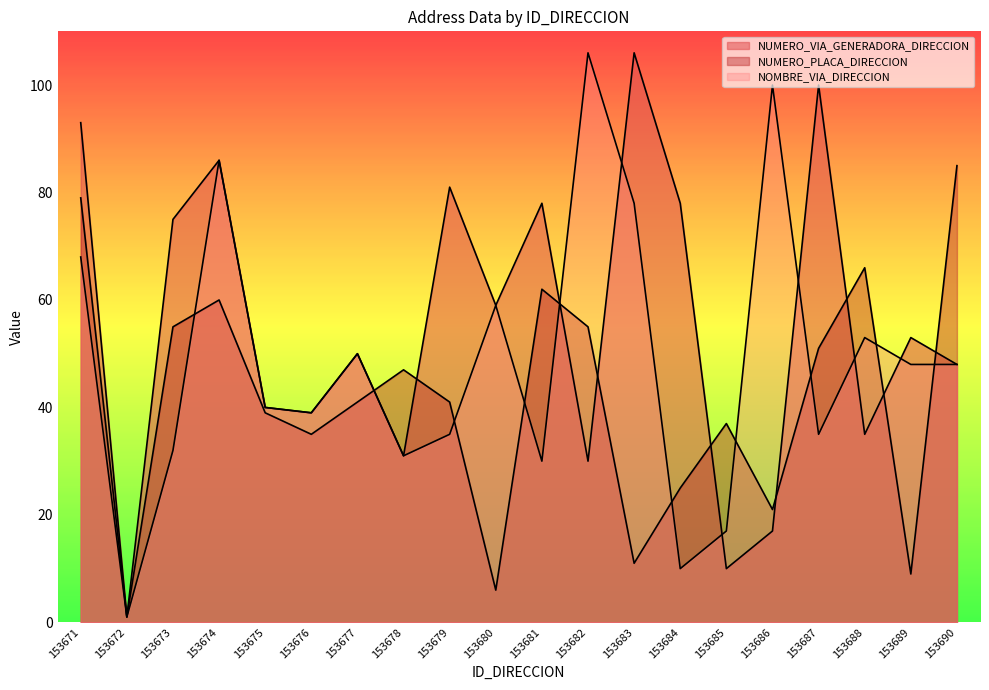

Reading left to right, list all the values displayed in this chart.

NUMERO_VIA_GENERADORA_DIRECCION: 93	1	75	86	40	39	50	31	81	59	78	30	106	78	10	17	100	35	53	48
NUMERO_PLACA_DIRECCION: 79	1	55	60	39	35	41	47	41	6	62	55	11	25	37	21	51	66	9	85
NOMBRE_VIA_DIRECCION: 68	1	32	86	40	39	50	31	35	59	30	106	78	10	17	100	35	53	48	48